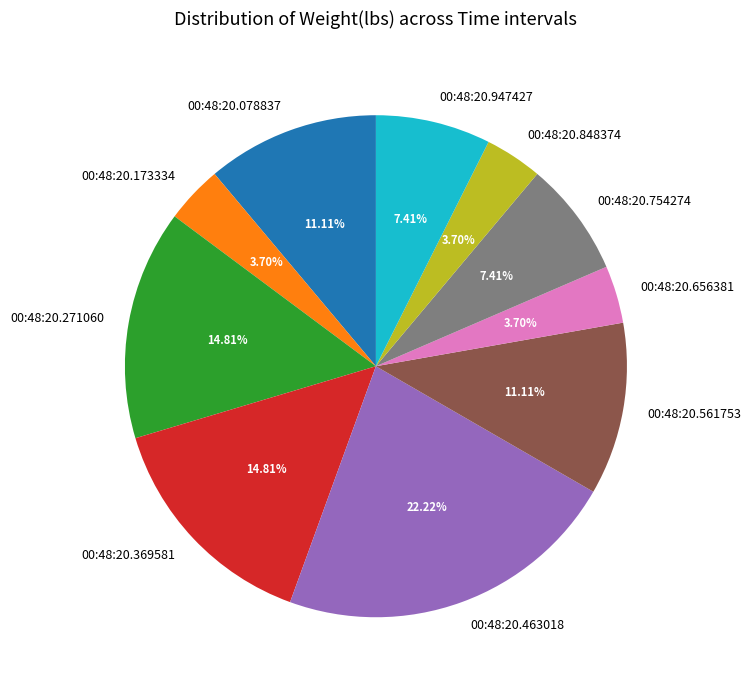

What is the largest slice in the pie chart?

00:48:20.463018